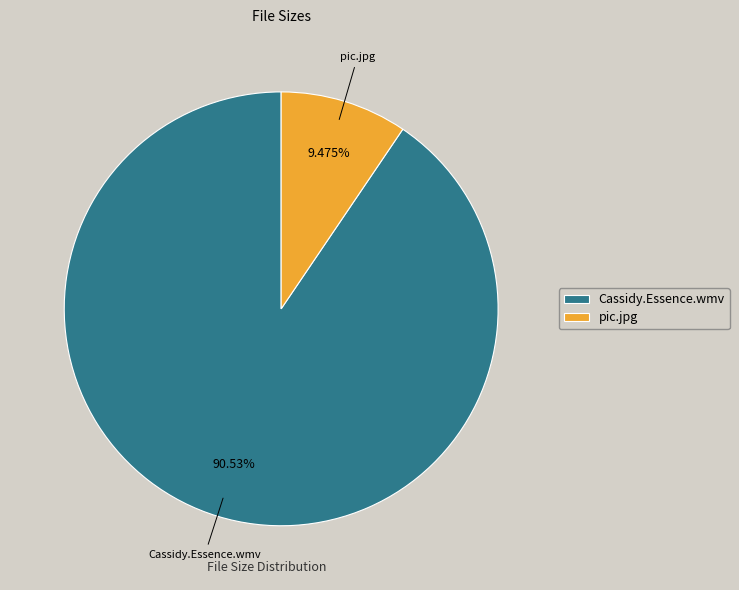

Between Cassidy.Essence.wmv and pic.jpg, which is larger?

Cassidy.Essence.wmv